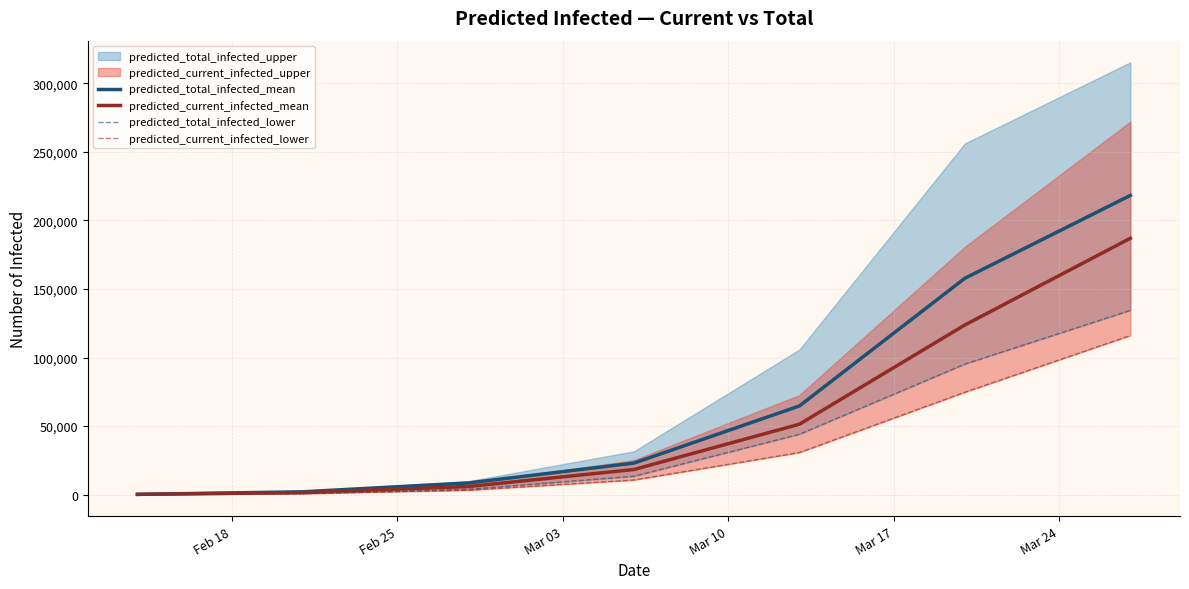

True or false: predicted_total_infected_lower has more than 2 points higher than both neighbors.

False